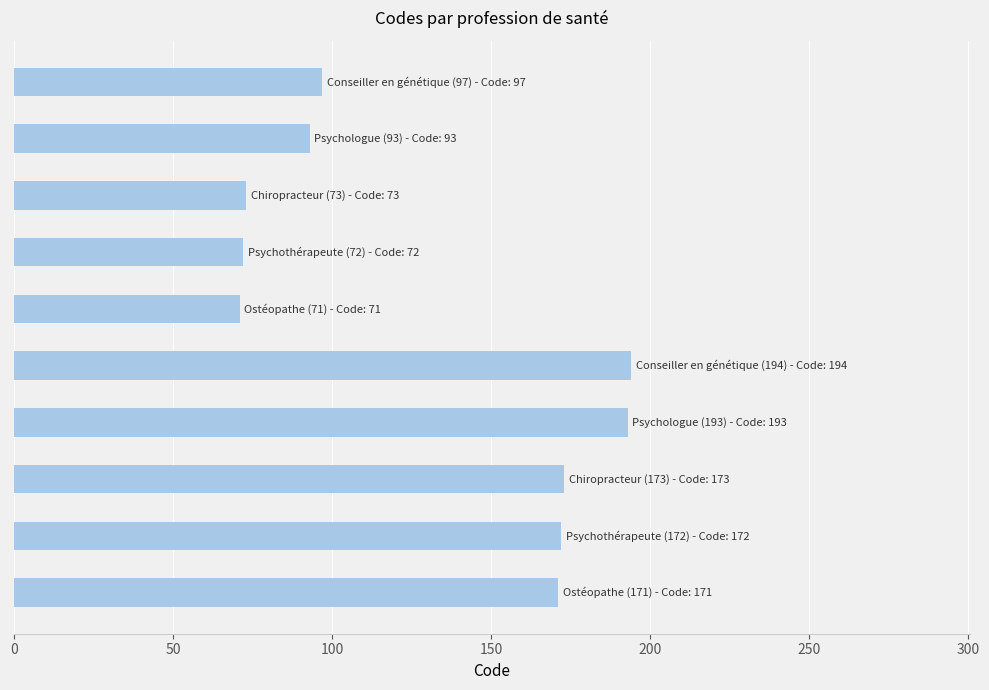

What is the difference between the second highest and second lowest values?

121